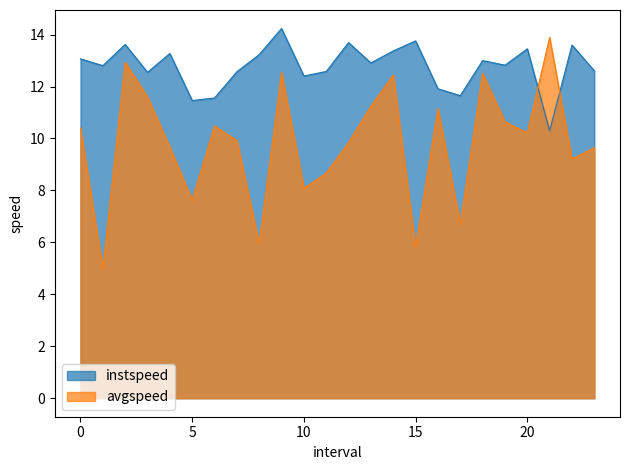

How many lines are shown in the chart?

2